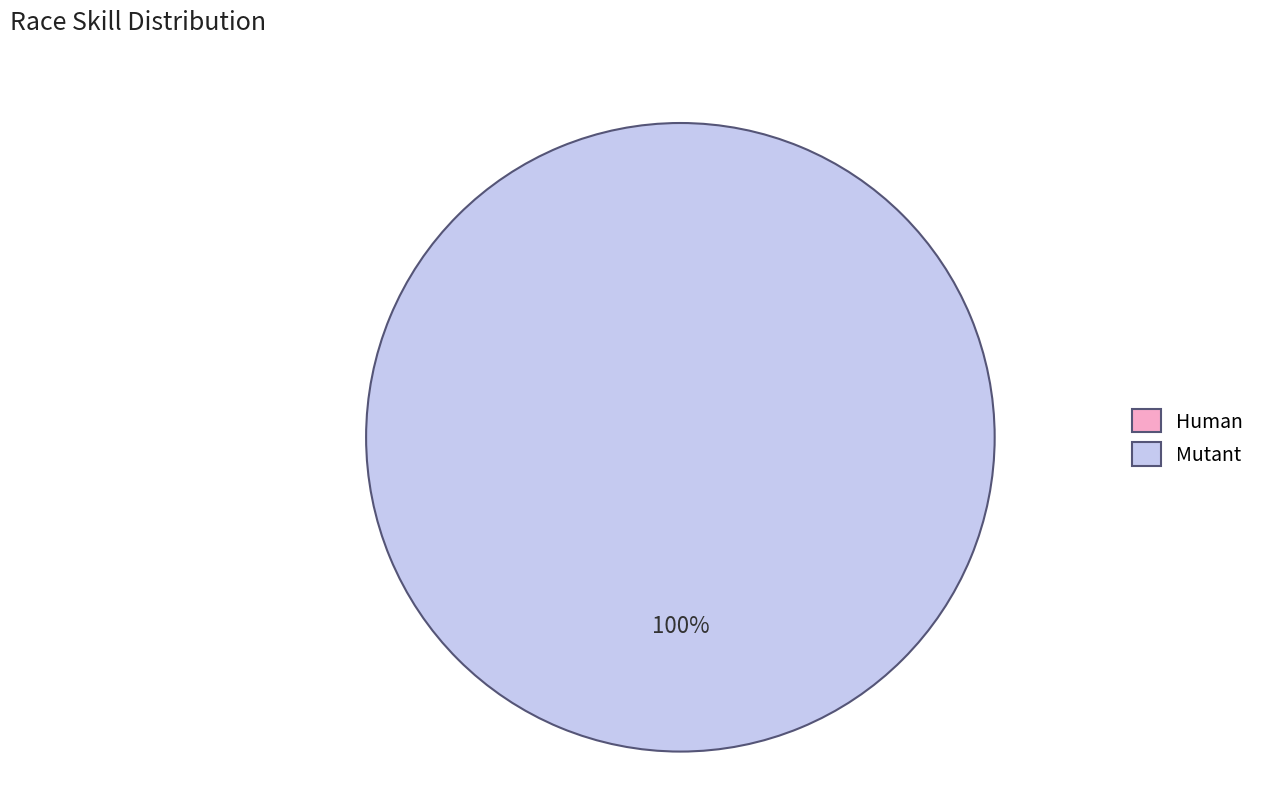

What is the smallest slice in the pie chart?

Human